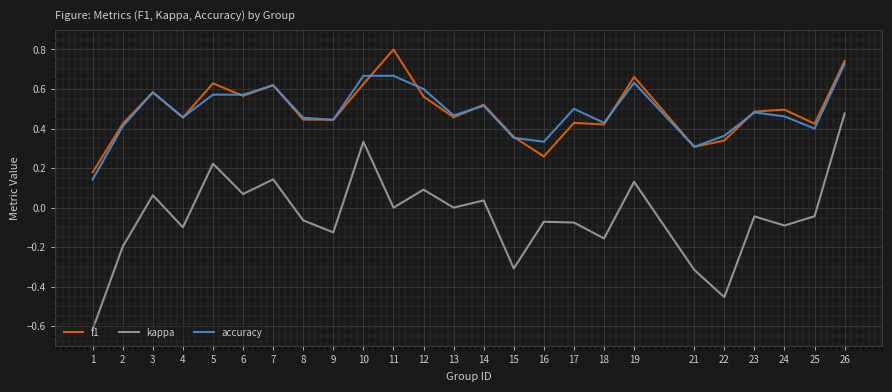

What is the smallest value displayed?

-0.6